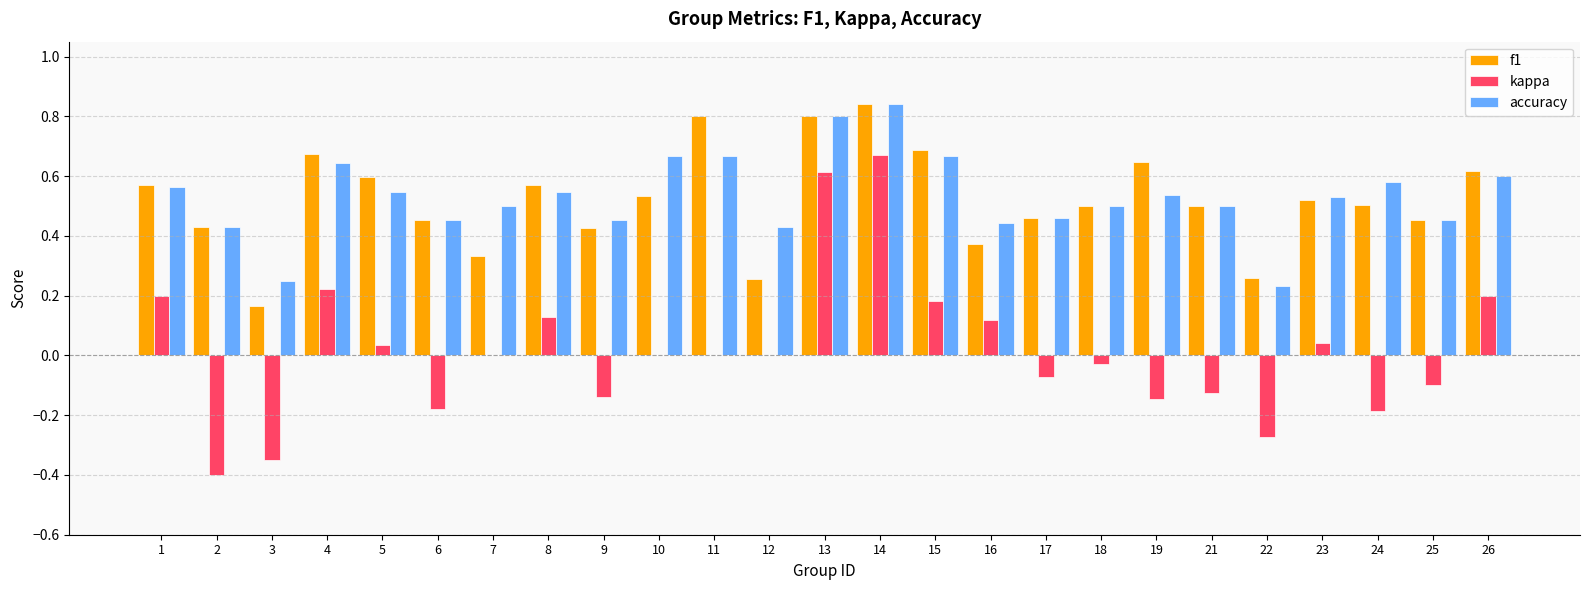

What are all the series names shown in the legend?

f1, kappa, accuracy